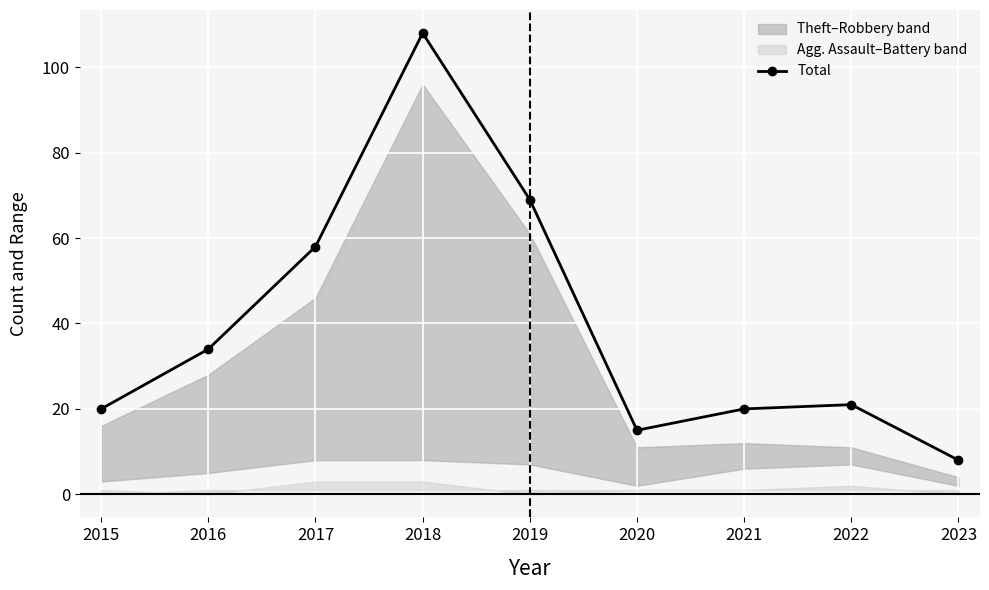

Which label corresponds to the smallest value in the chart?

2023